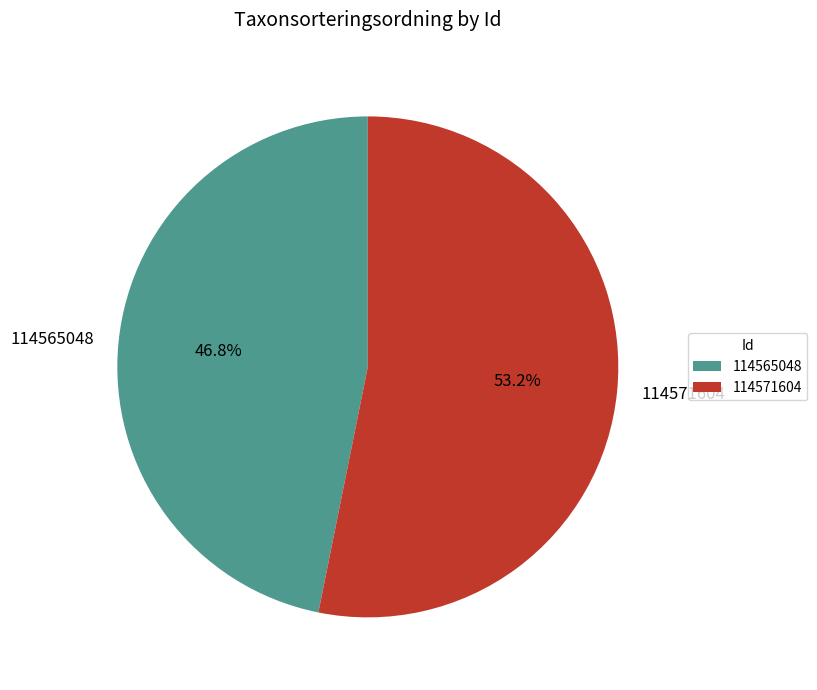

Does any single category account for the majority?

Yes